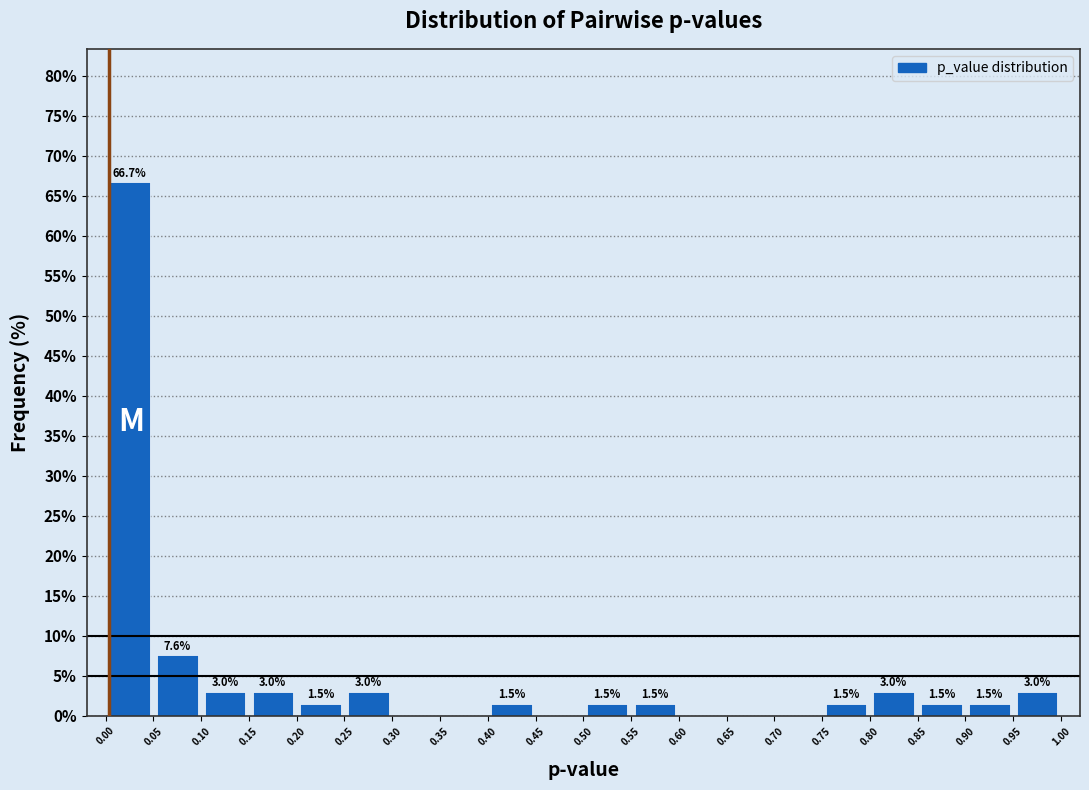

Over which range of the x-axis is the bar tallest?

0.00 to 0.05